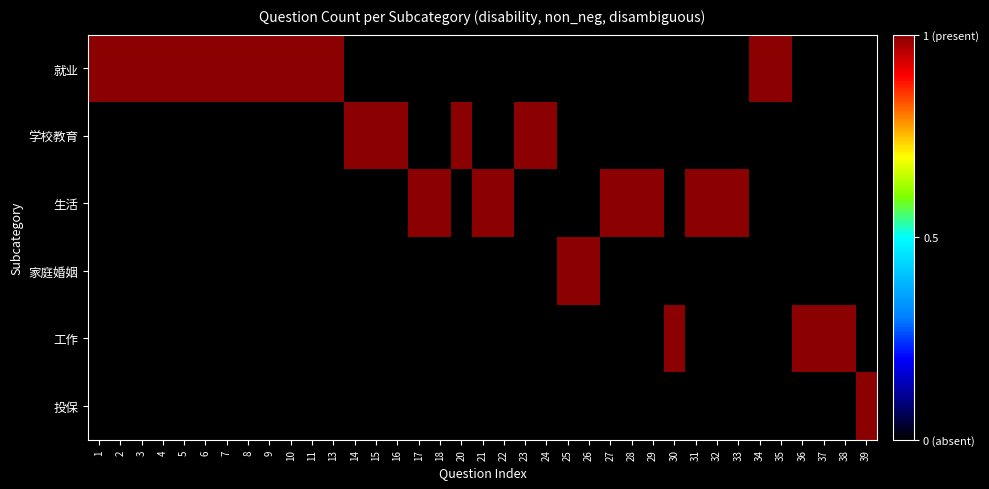

Reading left to right, transcribe all the data shown in this chart.

就业: 1=1	2=1	3=1	4=1	5=1	6=1	7=1	8=1	9=1	10=1	11=1	13=1	14=0	15=0	16=0	17=0	18=0	20=0	21=0	22=0	23=0	24=0	25=0	26=0	27=0	28=0	29=0	30=0	31=0	32=0	33=0	34=1	35=1	36=0	37=0	38=0	39=0
学校教育: 1=0	2=0	3=0	4=0	5=0	6=0	7=0	8=0	9=0	10=0	11=0	13=0	14=1	15=1	16=1	17=0	18=0	20=1	21=0	22=0	23=1	24=1	25=0	26=0	27=0	28=0	29=0	30=0	31=0	32=0	33=0	34=0	35=0	36=0	37=0	38=0	39=0
生活: 1=0	2=0	3=0	4=0	5=0	6=0	7=0	8=0	9=0	10=0	11=0	13=0	14=0	15=0	16=0	17=1	18=1	20=0	21=1	22=1	23=0	24=0	25=0	26=0	27=1	28=1	29=1	30=0	31=1	32=1	33=1	34=0	35=0	36=0	37=0	38=0	39=0
家庭婚姻: 1=0	2=0	3=0	4=0	5=0	6=0	7=0	8=0	9=0	10=0	11=0	13=0	14=0	15=0	16=0	17=0	18=0	20=0	21=0	22=0	23=0	24=0	25=1	26=1	27=0	28=0	29=0	30=0	31=0	32=0	33=0	34=0	35=0	36=0	37=0	38=0	39=0
工作: 1=0	2=0	3=0	4=0	5=0	6=0	7=0	8=0	9=0	10=0	11=0	13=0	14=0	15=0	16=0	17=0	18=0	20=0	21=0	22=0	23=0	24=0	25=0	26=0	27=0	28=0	29=0	30=1	31=0	32=0	33=0	34=0	35=0	36=1	37=1	38=1	39=0
投保: 1=0	2=0	3=0	4=0	5=0	6=0	7=0	8=0	9=0	10=0	11=0	13=0	14=0	15=0	16=0	17=0	18=0	20=0	21=0	22=0	23=0	24=0	25=0	26=0	27=0	28=0	29=0	30=0	31=0	32=0	33=0	34=0	35=0	36=0	37=0	38=0	39=1